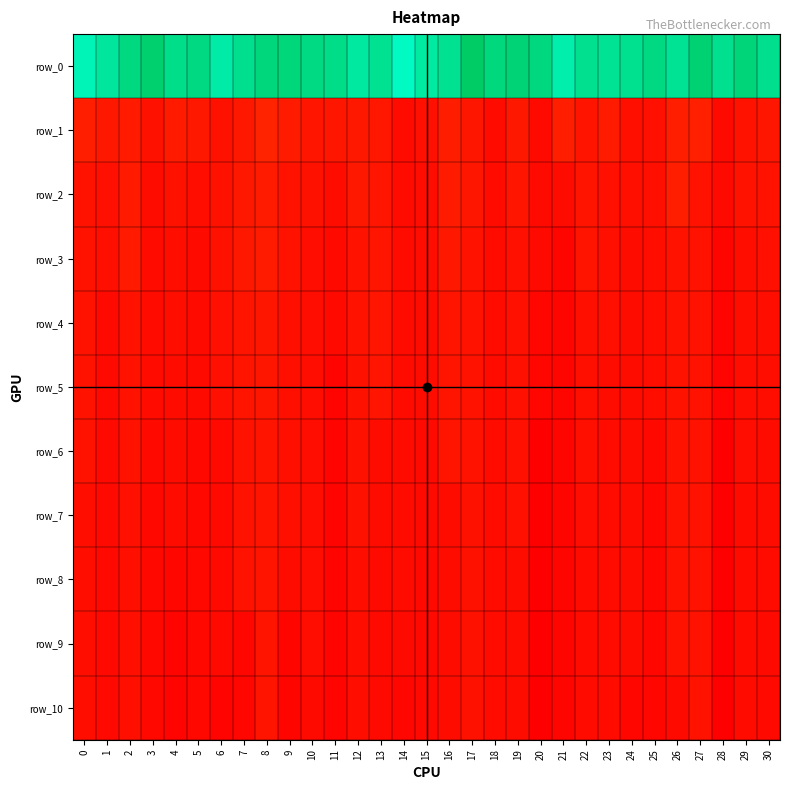

True or false: row_10 has a value of 482.2 at 0.

False